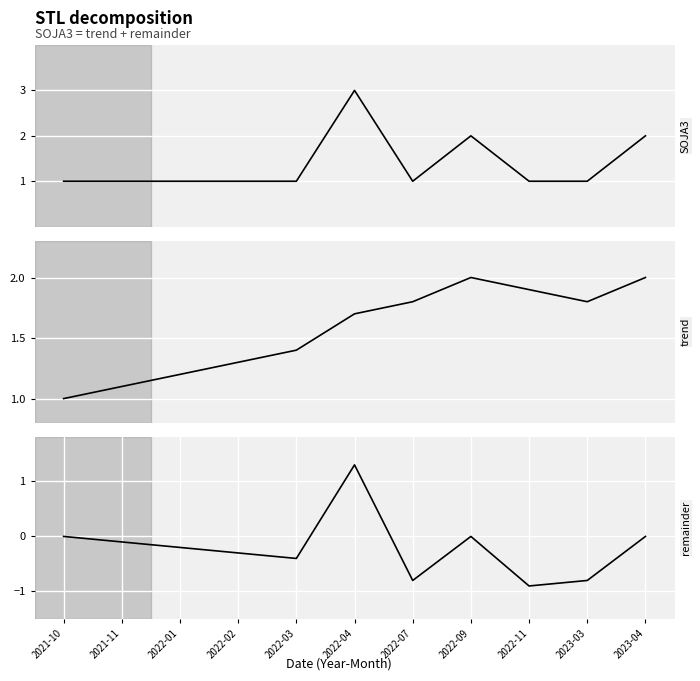

Which series has the widest spread of values?

remainder